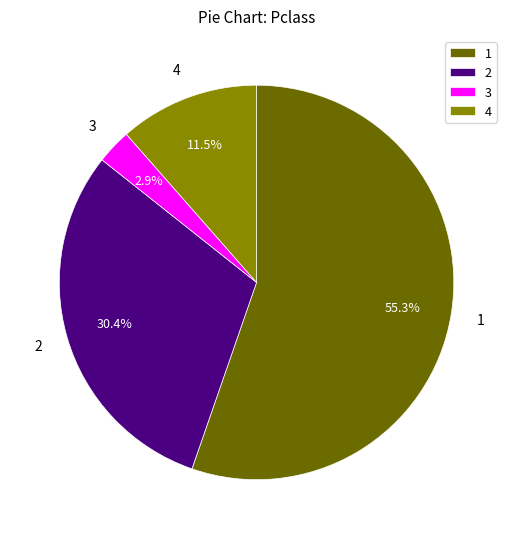

Is the sum of 3 and 1 greater than half?

Yes